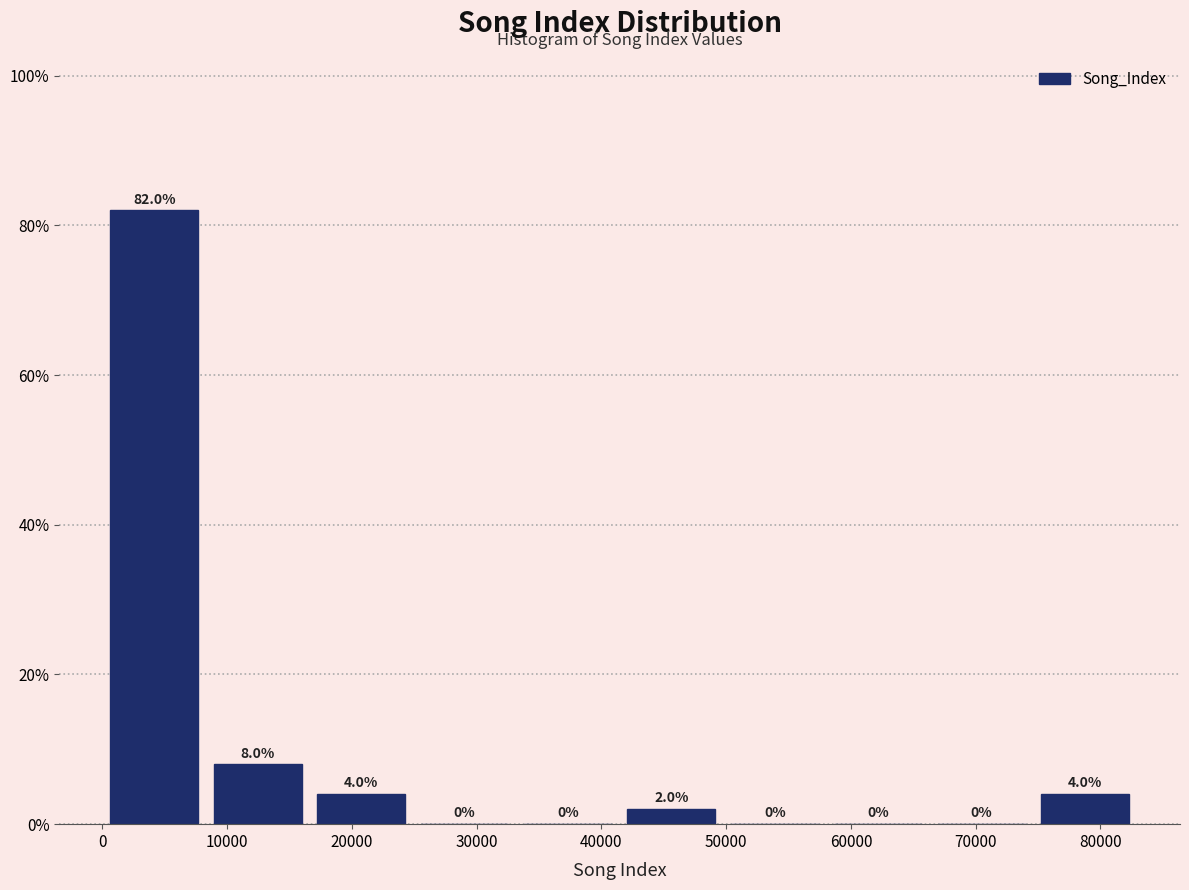

Reading left to right, transcribe this chart: for each bar, give the range it covers on the x-axis and its height. The bar edges are not printed on the chart, so give them approximately, as read against the axis.

0 to 8000: 82.0
8000 to 17000: 8.0
17000 to 25000: 4.0
25000 to 33000: 0.0
33000 to 41000: 0.0
41000 to 50000: 2.0
50000 to 58000: 0.0
58000 to 66000: 0.0
66000 to 75000: 0.0
75000 to 83000: 4.0